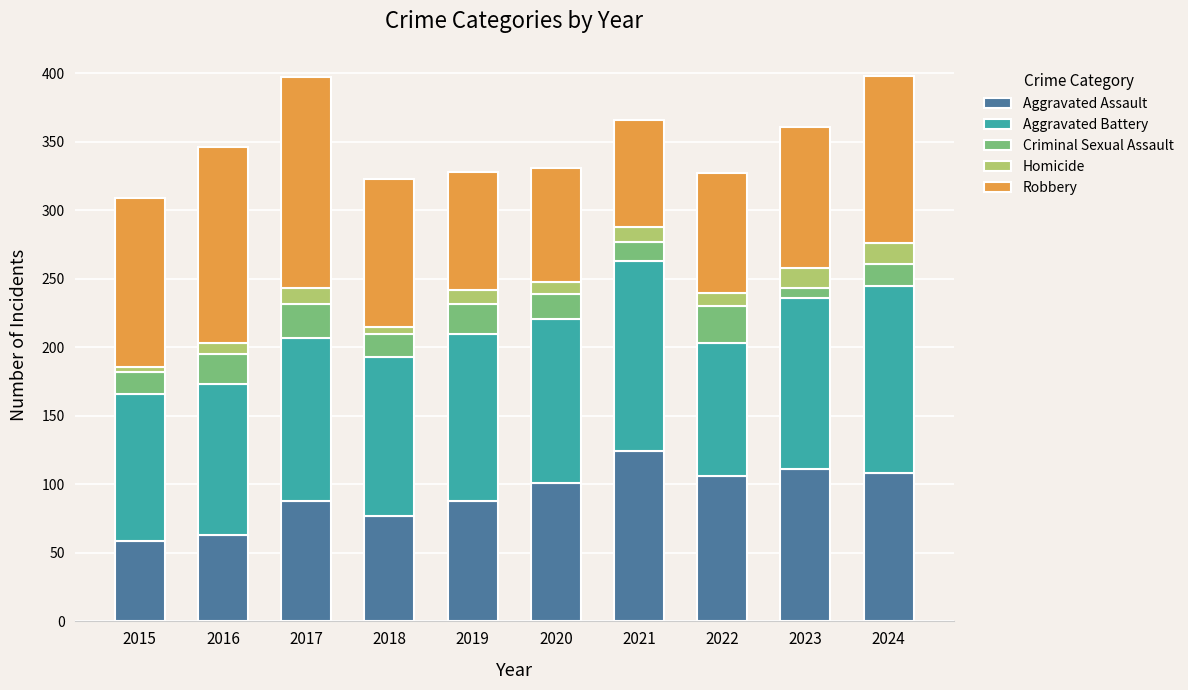

What is the maximum value for Aggravated Assault?

124